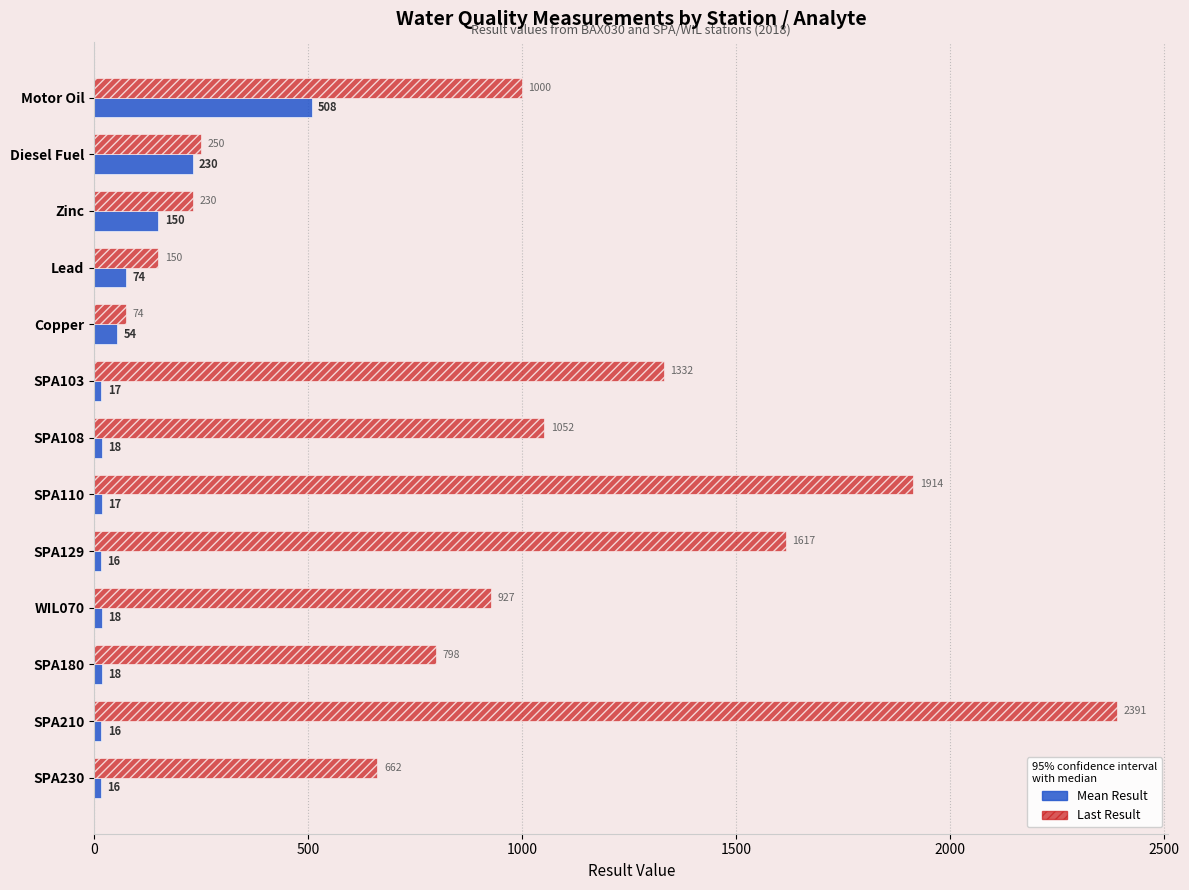

Which series has the widest spread of values?

Last Result